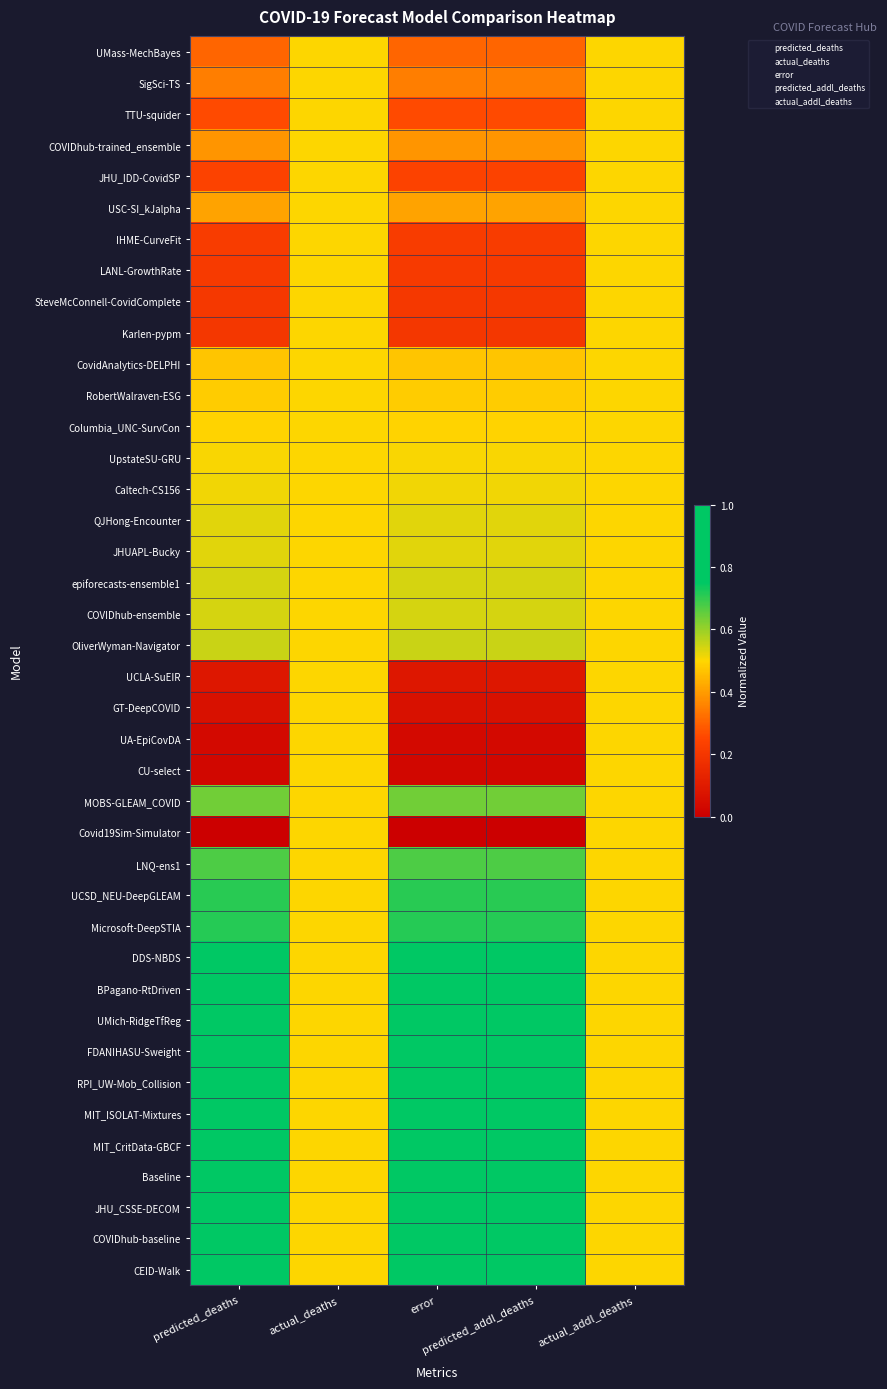

What is the total value across all series at predicted_addl_deaths?

20.7